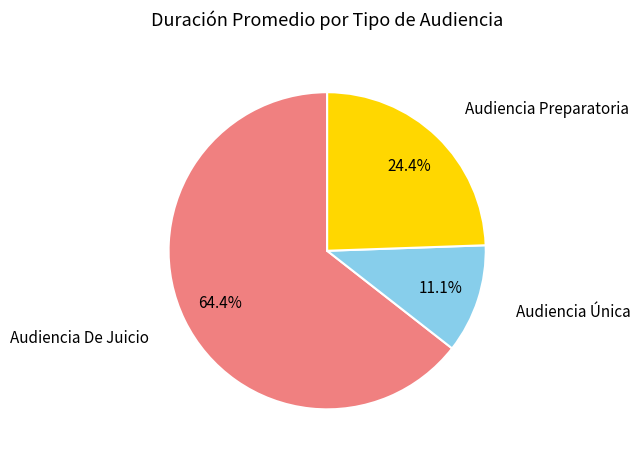

What is the ratio of the value at Audiencia Única to the value at Audiencia Preparatoria?

0.5